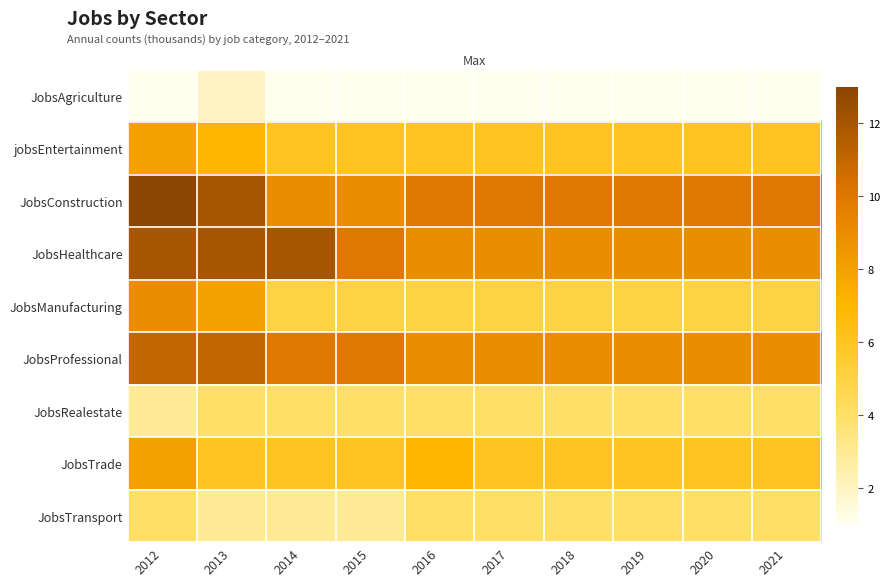

Reading right to left, list all the values displayed in this chart.

JobsAgriculture: 2021=1	2020=1	2019=1	2018=1	2017=1	2016=1	2015=1	2014=1	2013=2	2012=1
jobsEntertainment: 2021=6	2020=6	2019=6	2018=6	2017=6	2016=6	2015=6	2014=6	2013=7	2012=8
JobsConstruction: 2021=10	2020=10	2019=10	2018=10	2017=10	2016=10	2015=9	2014=9	2013=12	2012=13
JobsHealthcare: 2021=9	2020=9	2019=9	2018=9	2017=9	2016=9	2015=10	2014=12	2013=12	2012=12
JobsManufacturing: 2021=5	2020=5	2019=5	2018=5	2017=5	2016=5	2015=5	2014=5	2013=8	2012=9
JobsProfessional: 2021=9	2020=9	2019=9	2018=9	2017=9	2016=9	2015=10	2014=10	2013=11	2012=11
JobsRealestate: 2021=4	2020=4	2019=4	2018=4	2017=4	2016=4	2015=4	2014=4	2013=4	2012=3
JobsTrade: 2021=6	2020=6	2019=6	2018=6	2017=6	2016=7	2015=6	2014=6	2013=6	2012=8
JobsTransport: 2021=4	2020=4	2019=4	2018=4	2017=4	2016=4	2015=3	2014=3	2013=3	2012=4